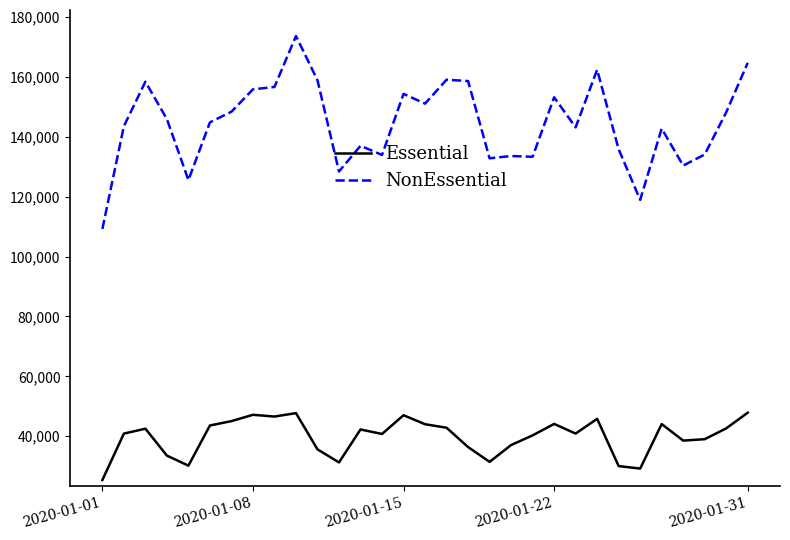

List the series in order of their peak value, highest first.

NonEssential, Essential